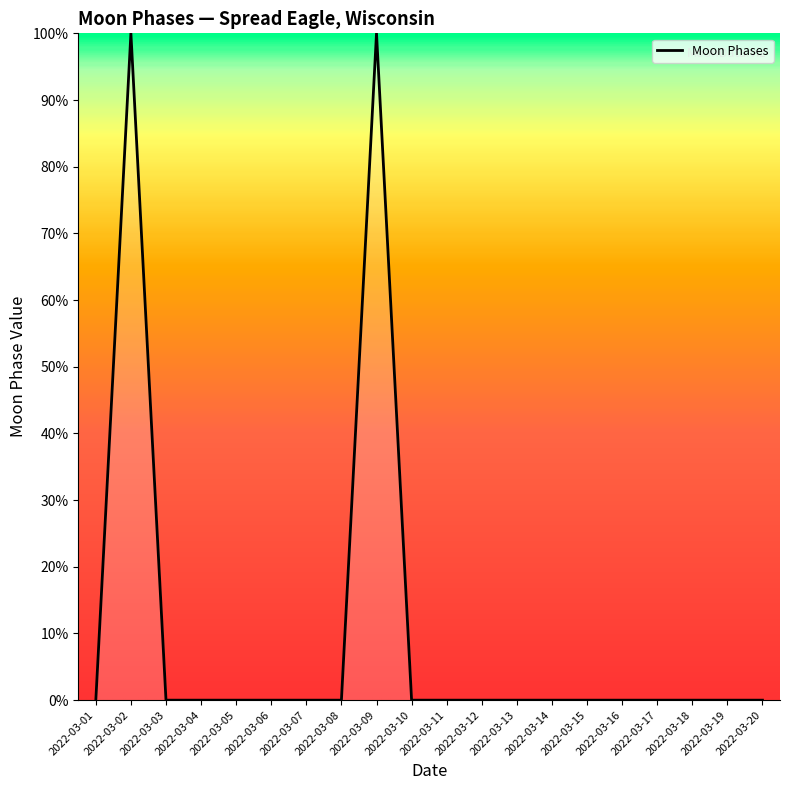

Is it true that the value at 2022-03-13 is 0?

True